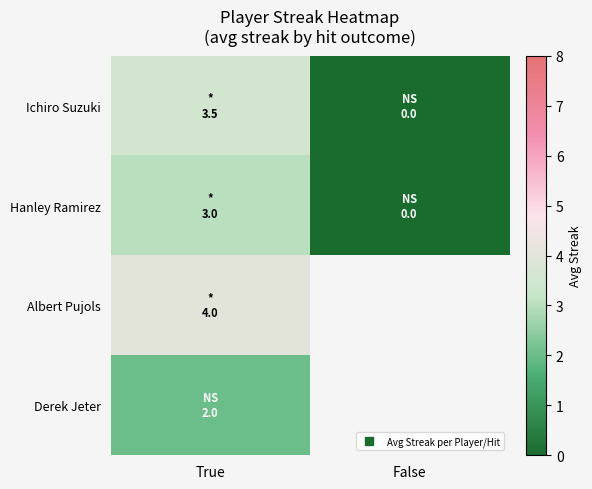

Between False and True, which is larger?

True